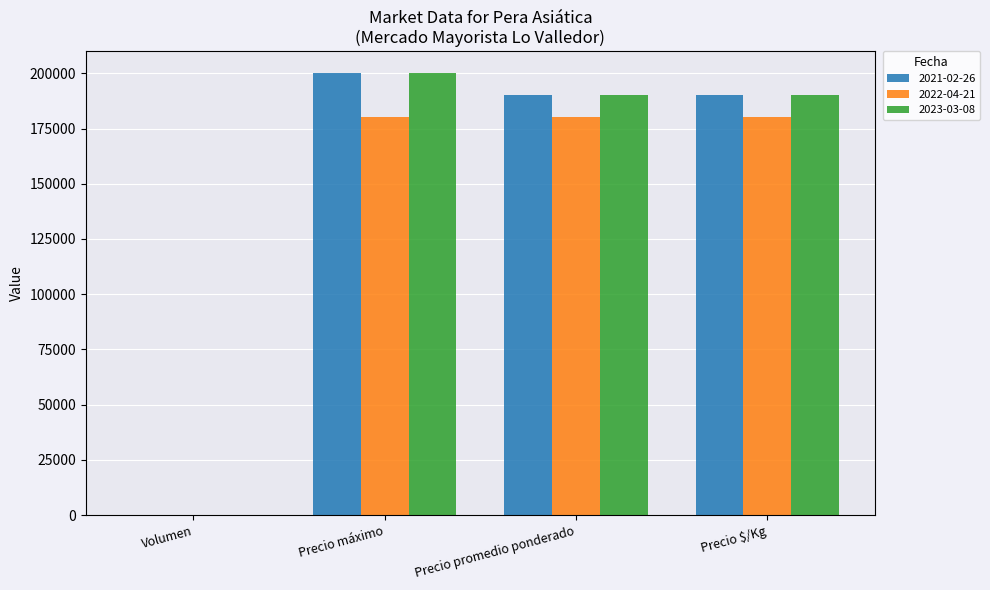

At which label does 2023-03-08 reach its peak?

Precio máximo